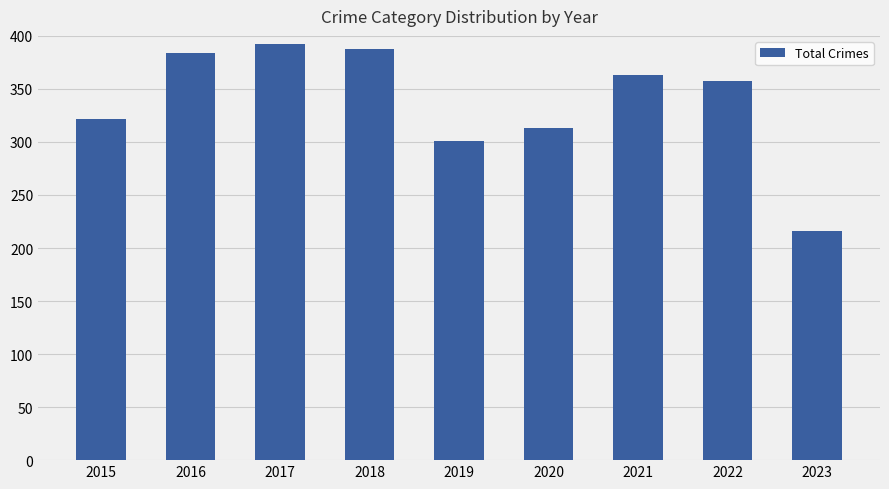

The chart shows a value of 676 at 2018. True or false?

False